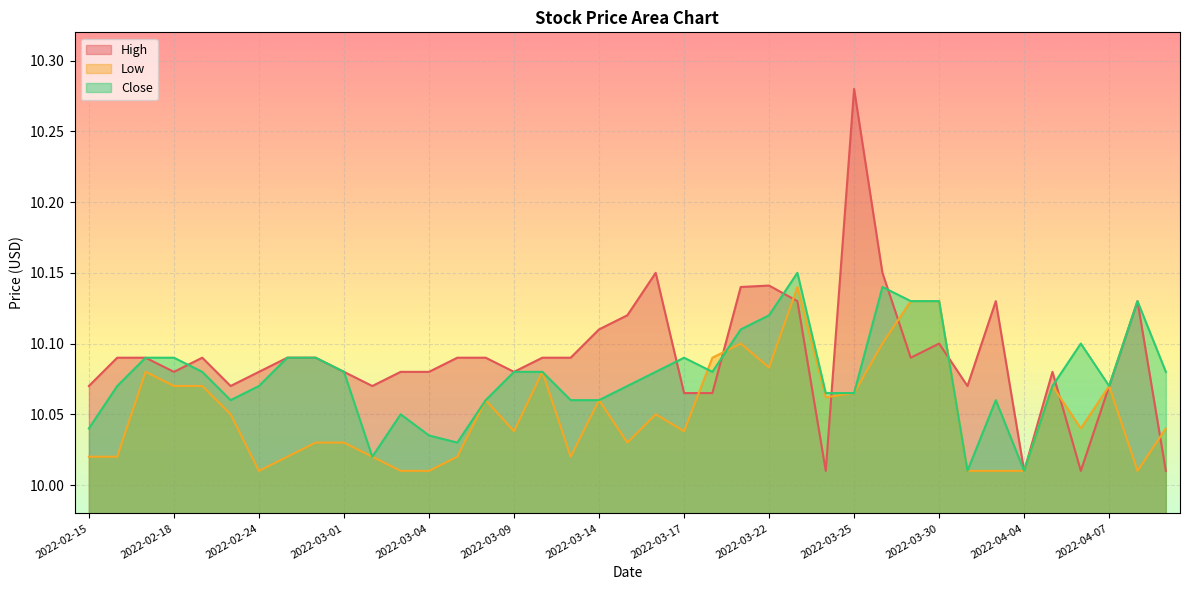

What is the sum of all Close values?

393.0